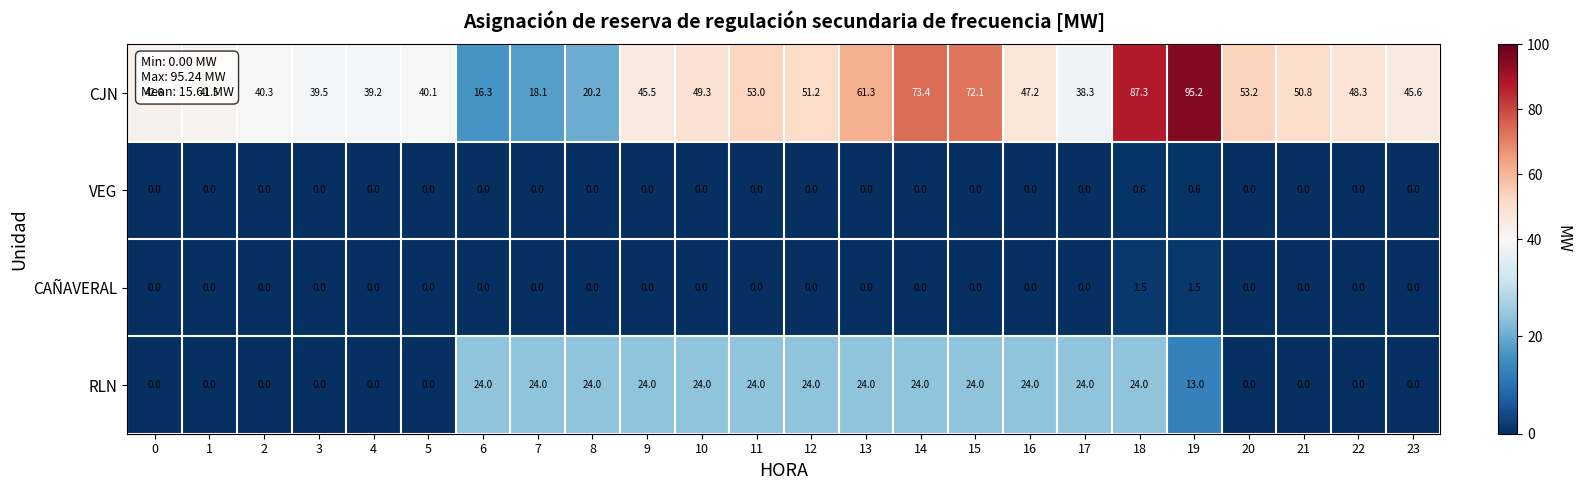

What is the sum of all CJN values?

1169.5